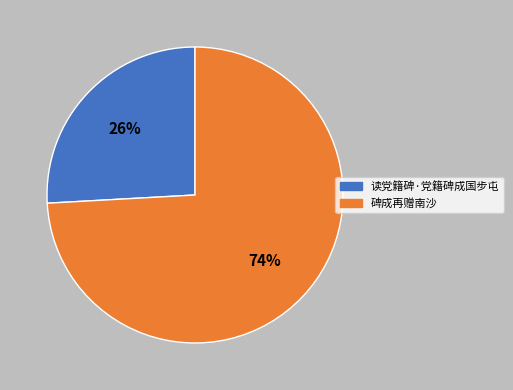

To the nearest percent, what is the average slice percentage?

50%